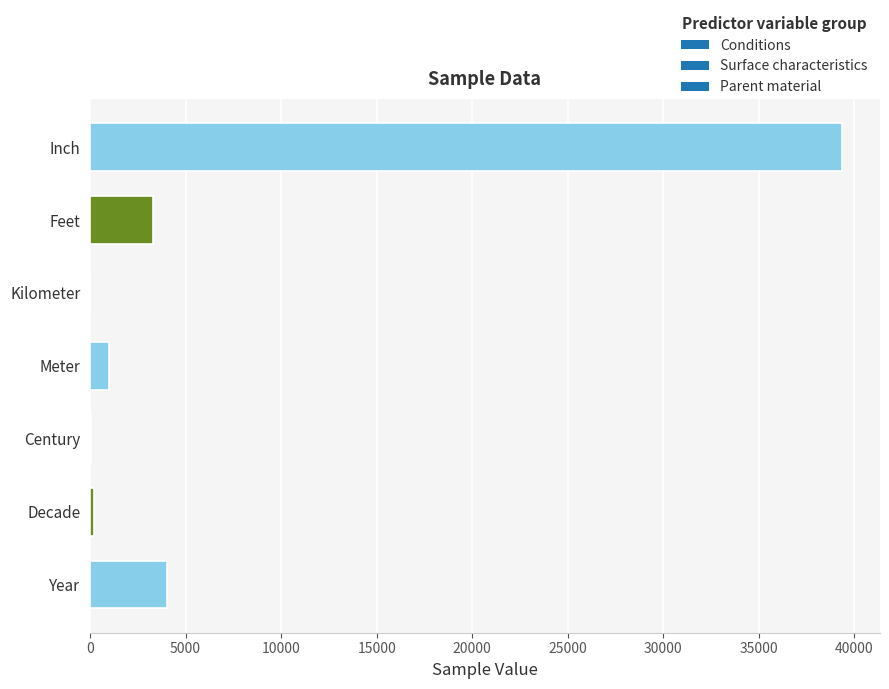

What is the maximum value shown in the chart?

39370